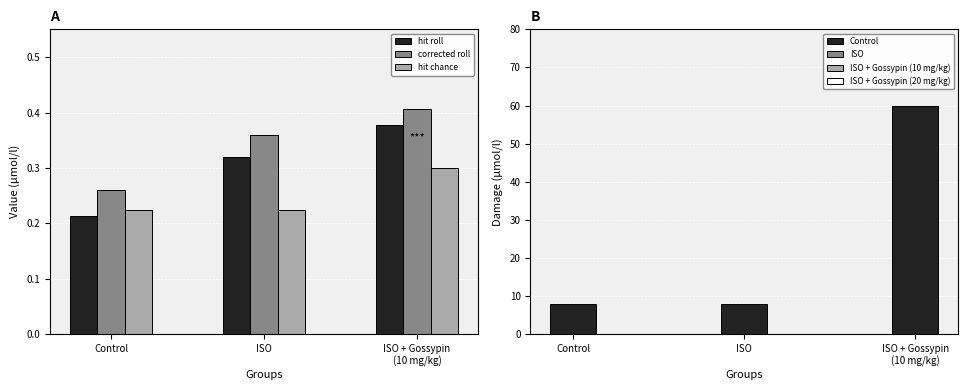

What position from the right is Control?

3